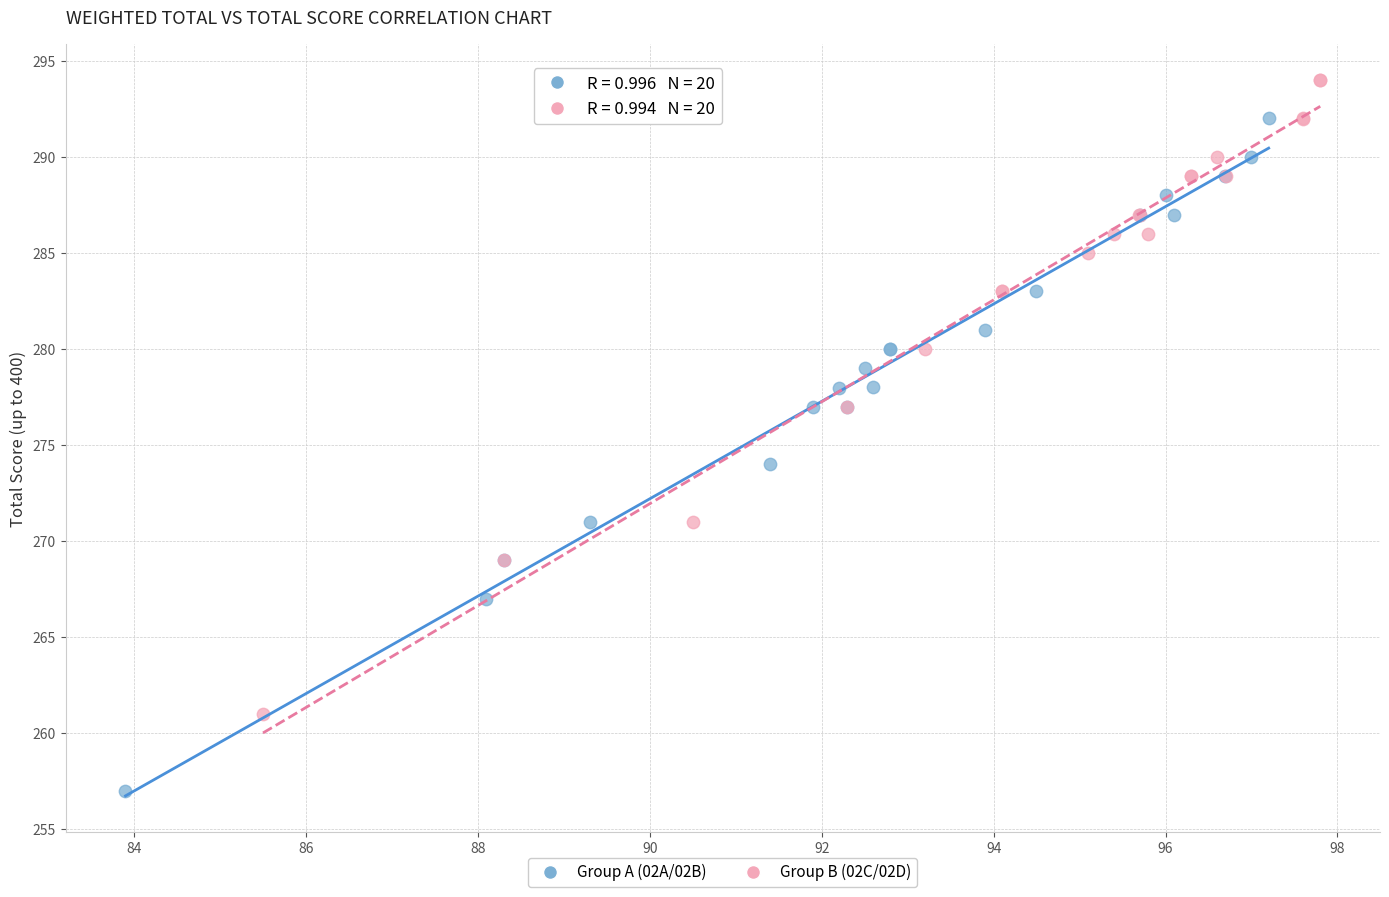

What are all the series names shown in the legend?

Group A (02A/02B), Group B (02C/02D)